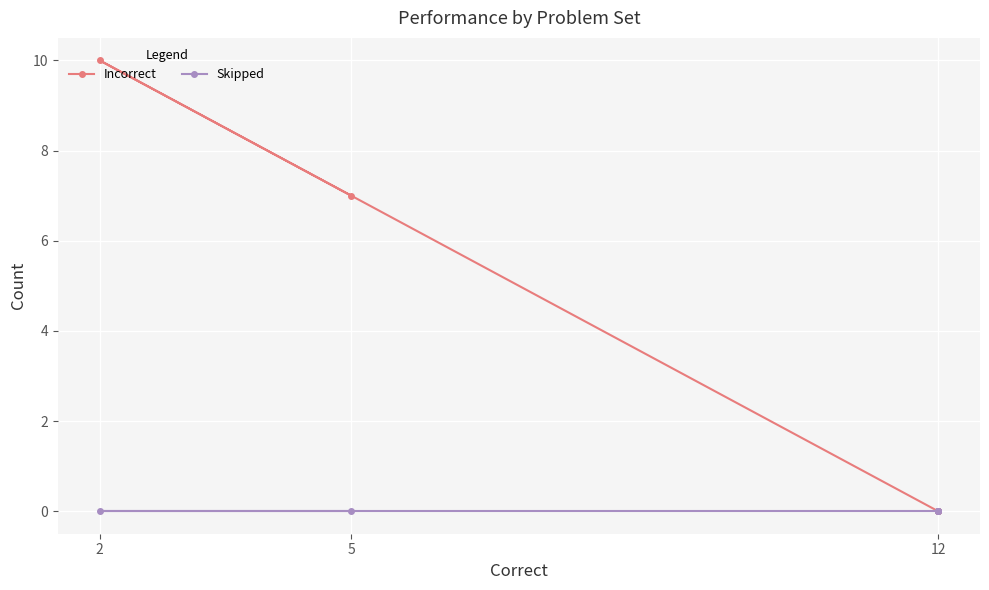

At how many categories does at least one series exceed 8?

1